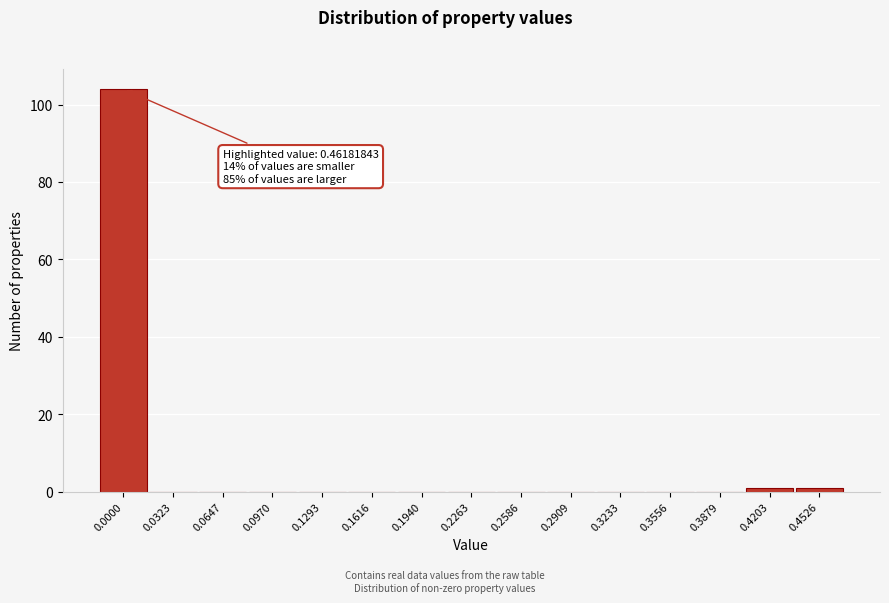

Reading right to left, transcribe all the data shown in this chart.

0.4526=1	0.4203=1	0.3879=0	0.3556=0	0.3233=0	0.2909=0	0.2586=0	0.2263=0	0.1940=0	0.1616=0	0.1293=0	0.0970=0	0.0647=0	0.0323=0	0.0000=104